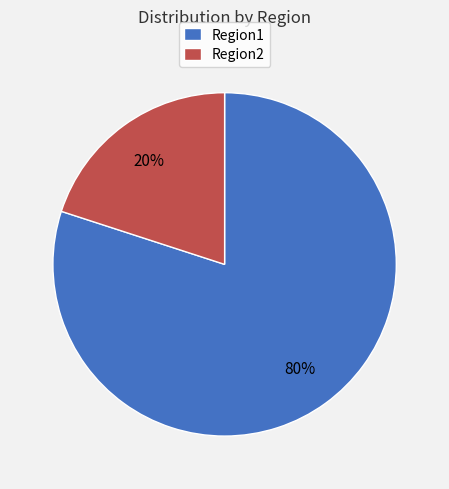

Which slice is the largest?

Region1